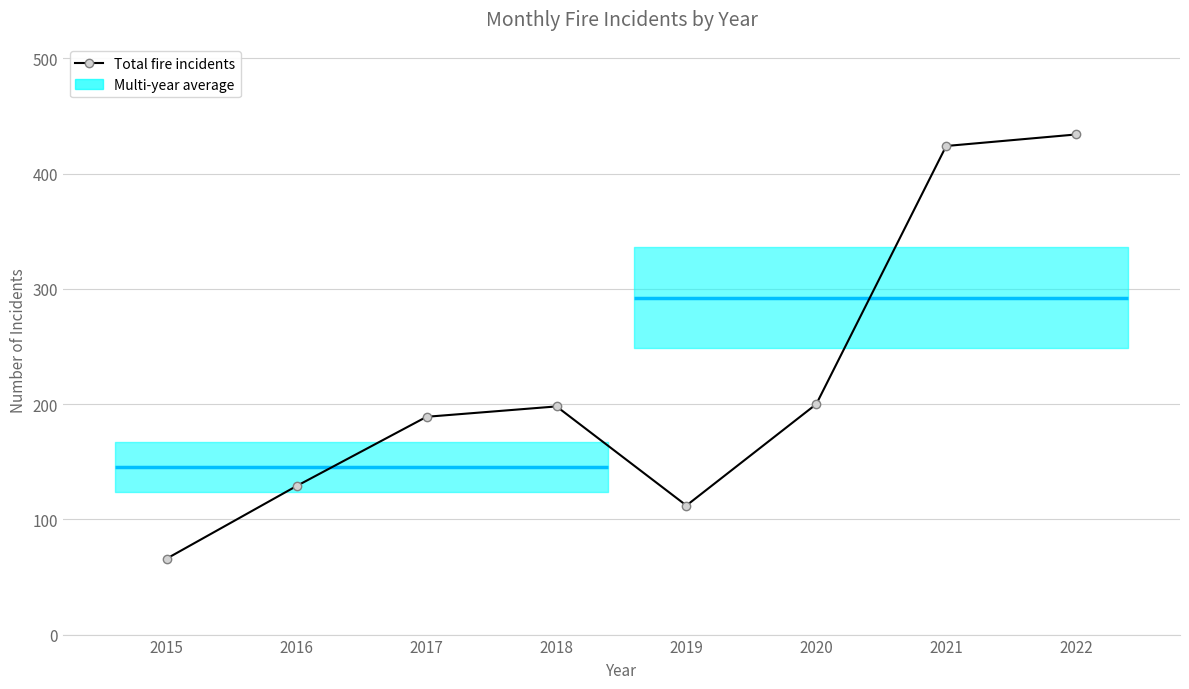

Rank the categories by value from highest to lowest.

2022, 2021, 2020, 2018, 2017, 2016, 2019, 2015